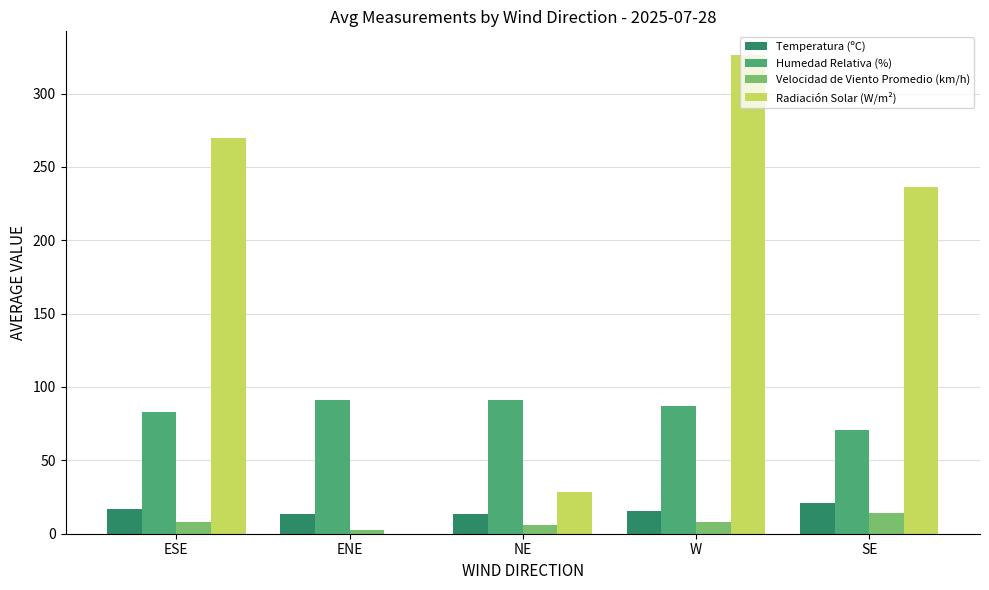

The value of Humedad Relativa (%) at NE is 90.9. True or false?

True